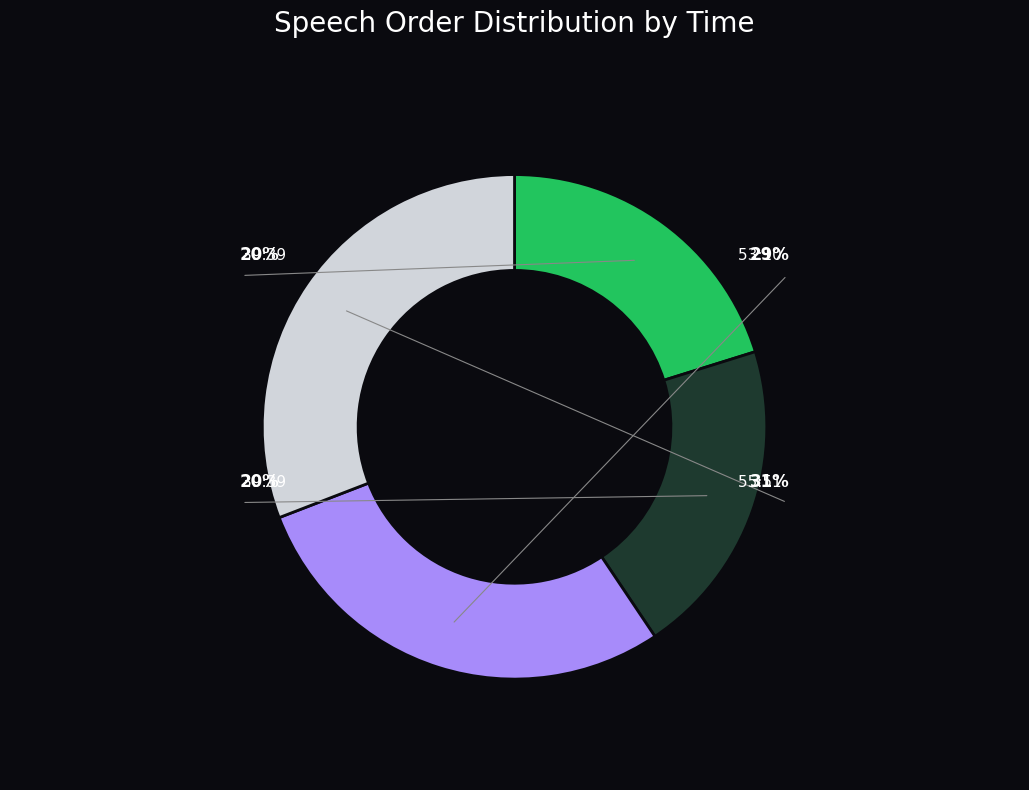

Rank the categories by value from lowest to highest.

39:39 (Order 87), 39:39 (Order 88), 53:10 (Order 123), 55:51 (Order 133)